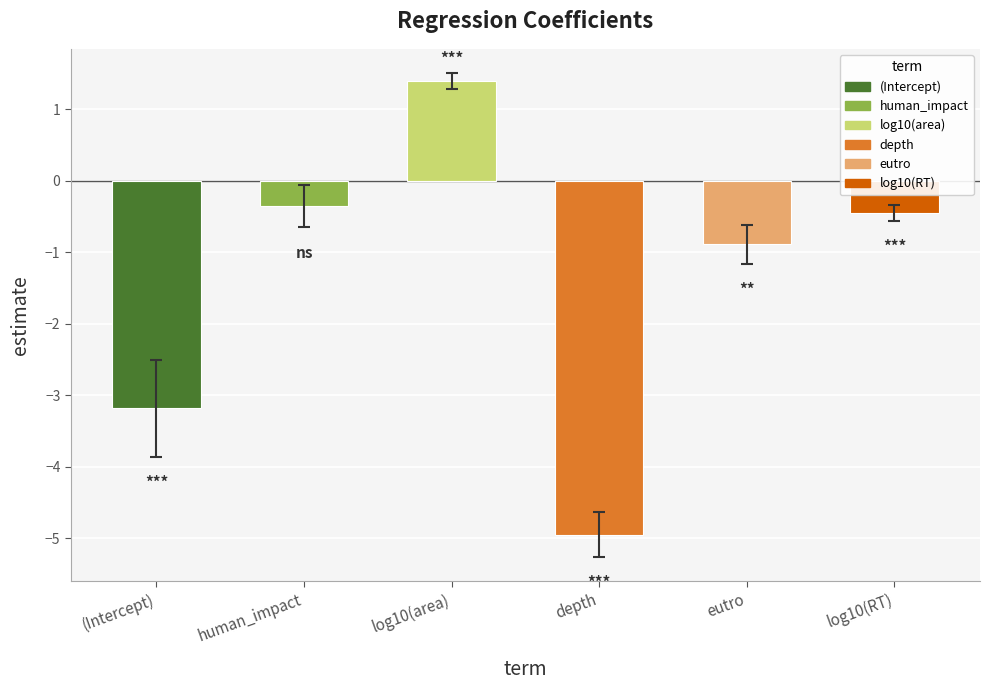

What is the sum of the values at log10(RT) and depth?

-5.4